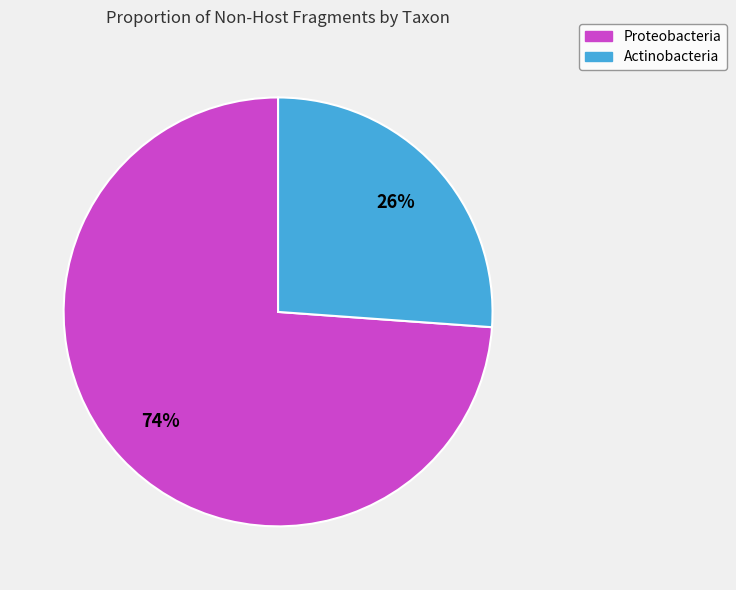

To the nearest percent, what is the combined percentage of Actinobacteria and Proteobacteria?

100%